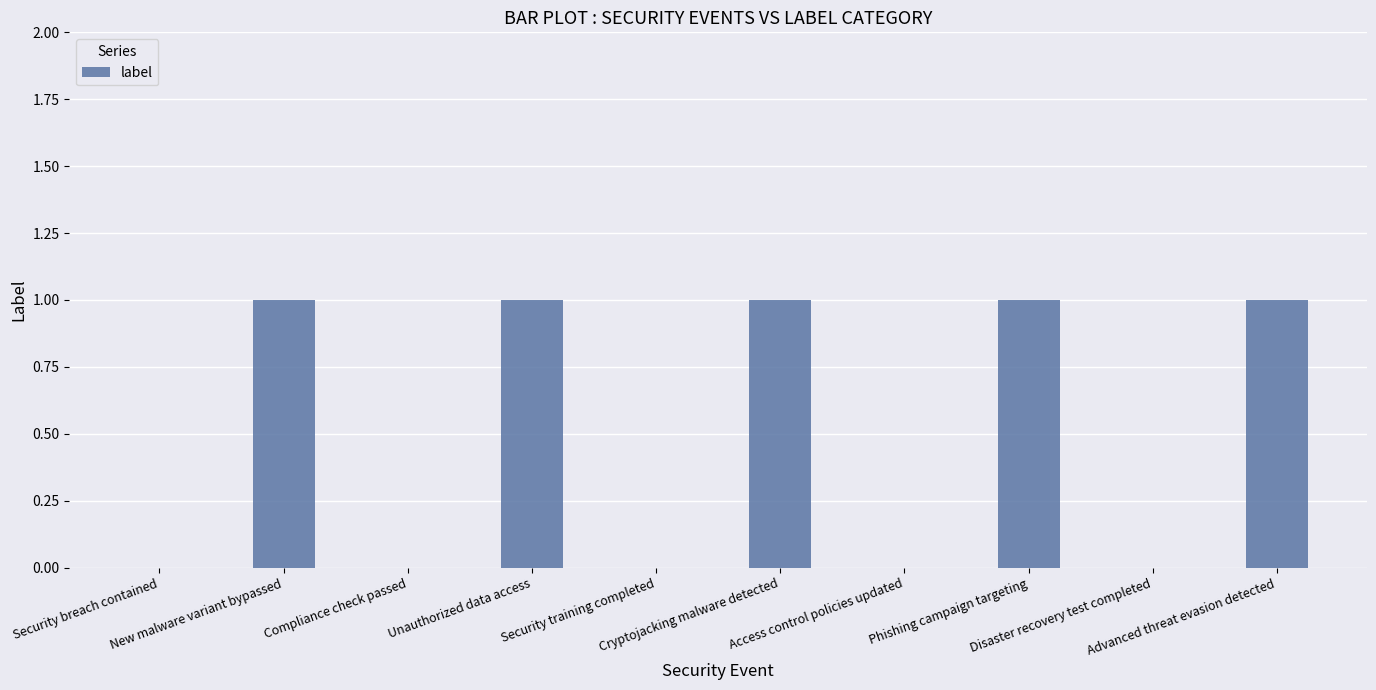

Count the number of categories in the chart.

10